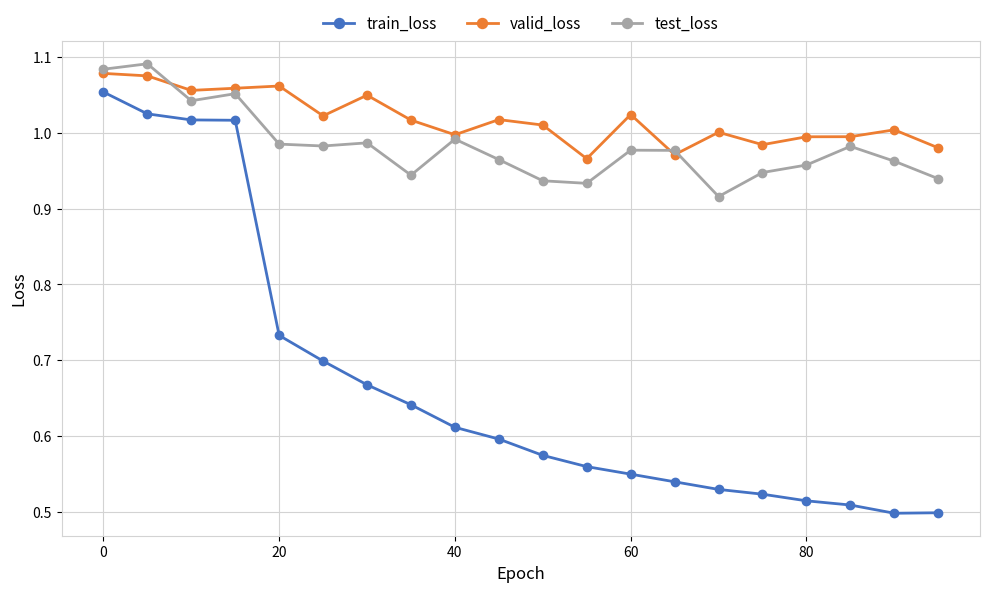

Count the number of data series in this chart.

3